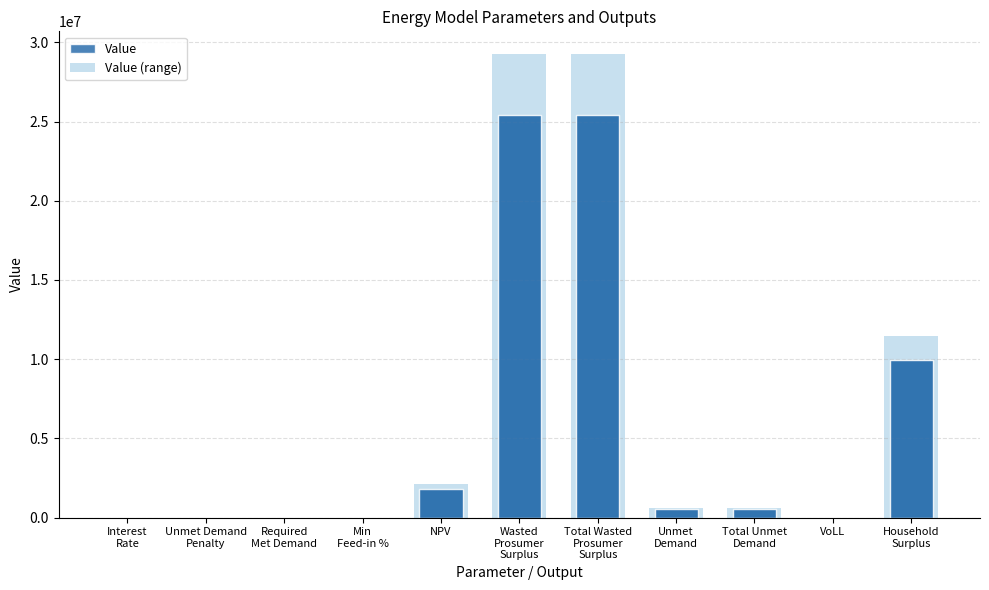

Reading right to left, list all the values displayed in this chart.

Value: 9948731.8	0.7	549120.6	549120.6	25422145.0	25422145.0	1821825.4	0.2	0.0	0.0	0.4
Value (range): 11441041.6	0.8	631488.7	631488.7	29235466.7	29235466.7	2095099.2	0.2	0.0	0.0	0.5